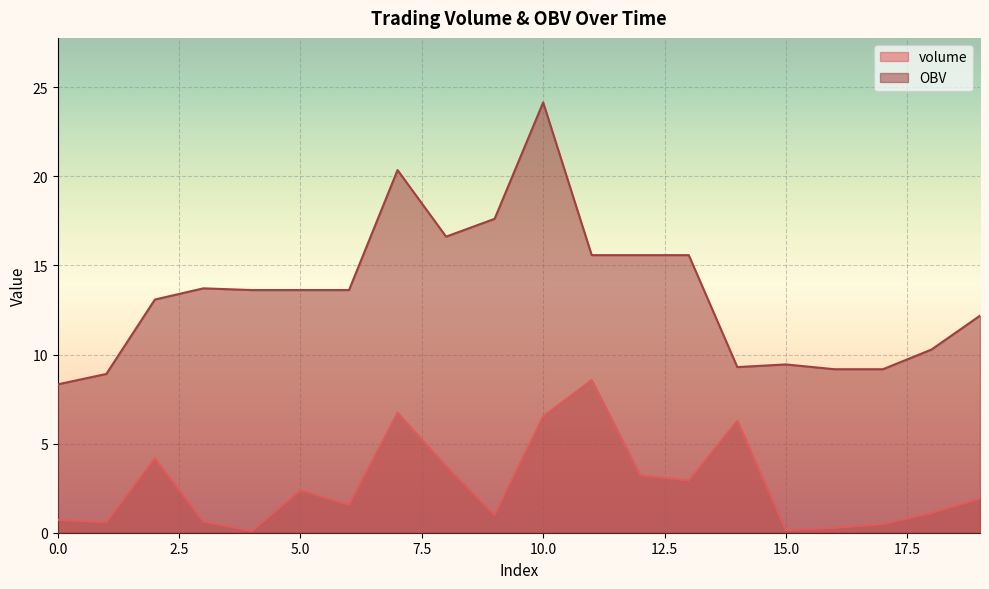

In OBV, how many points are lower than both neighbors (excluding endpoints)?

2